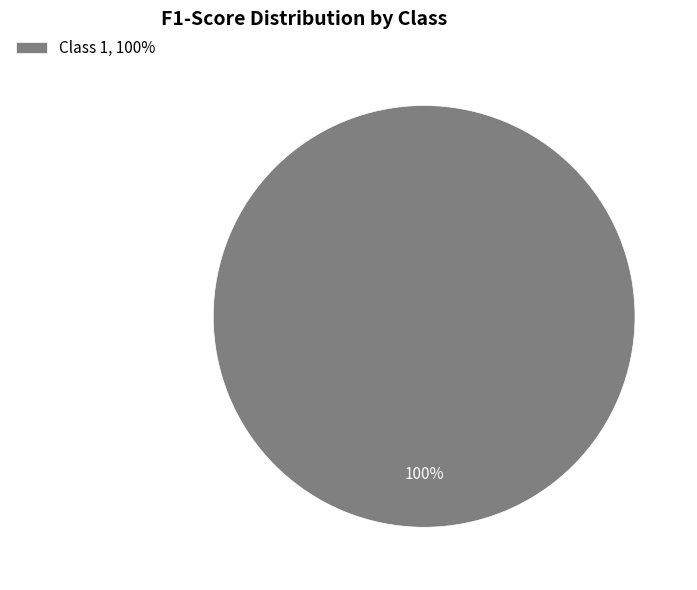

Rank the categories by value from highest to lowest.

Class 1, 100%